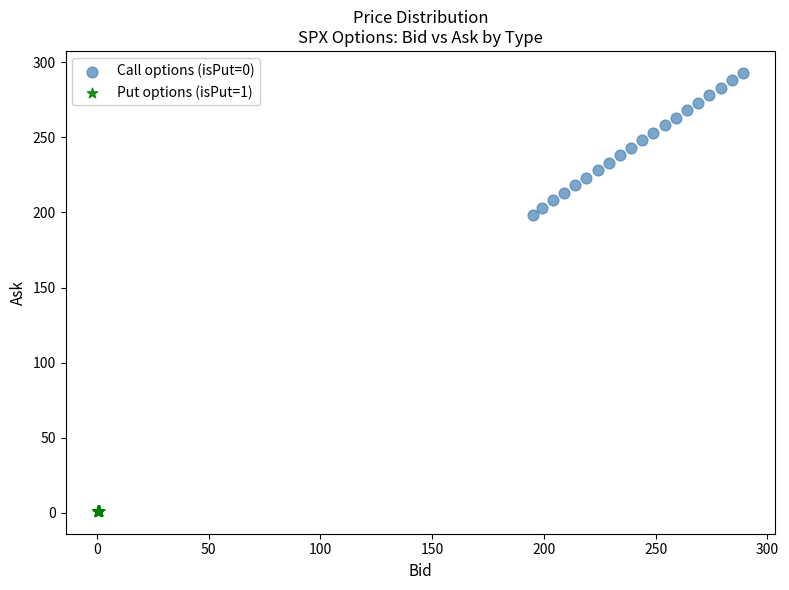

Which series has the largest Y range (max minus min)?

Call options (isPut=0)